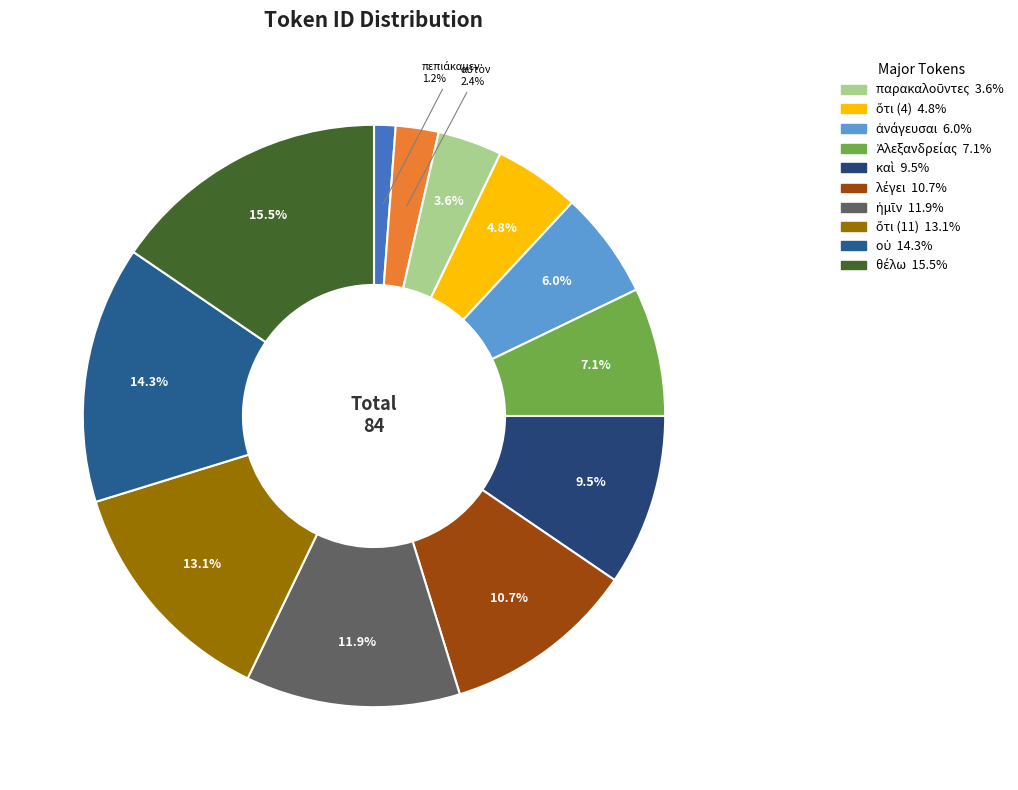

Is there a majority slice in this chart?

No